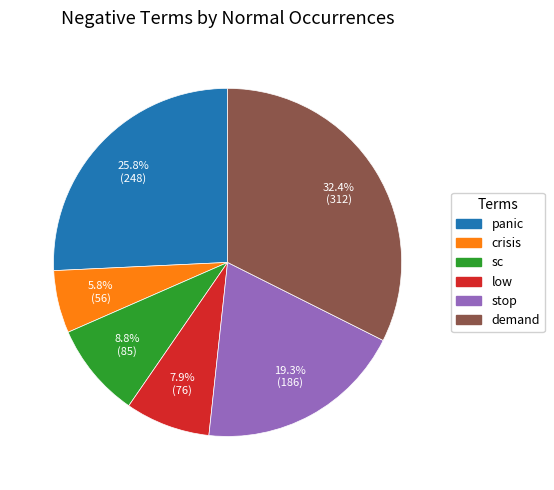

How many slices are in this pie chart?

6